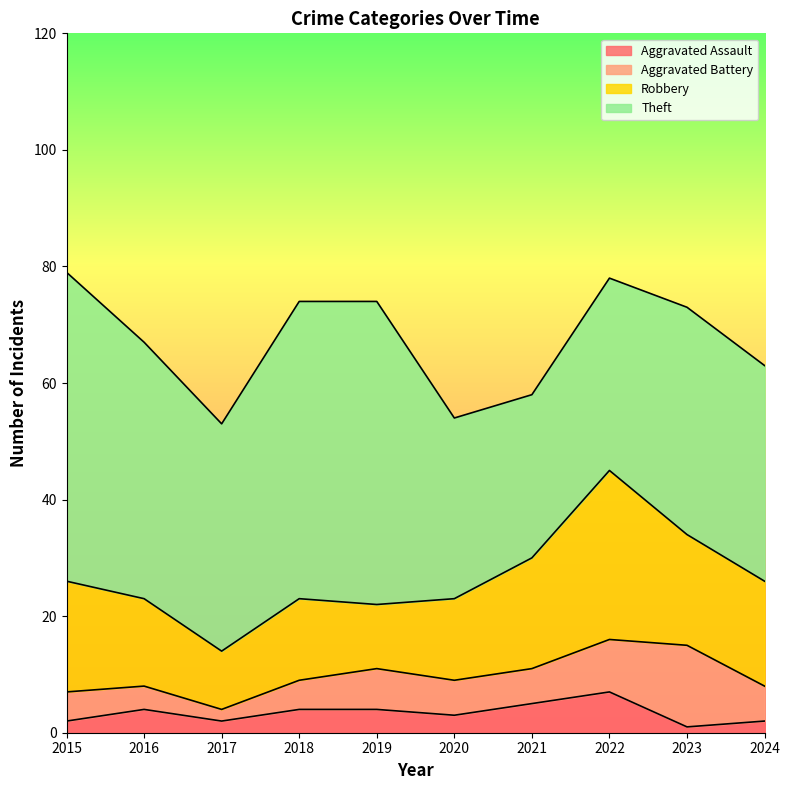

At how many categories does at least one series exceed 42?

4